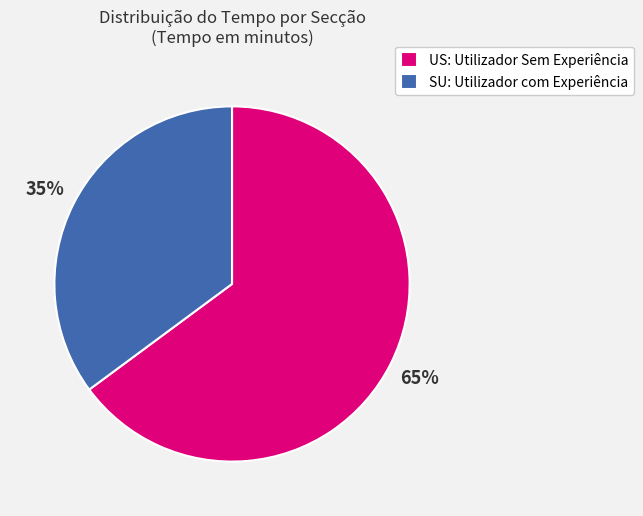

Between SU: Utilizador com Experiência and US: Utilizador Sem Experiência, which is larger?

US: Utilizador Sem Experiência